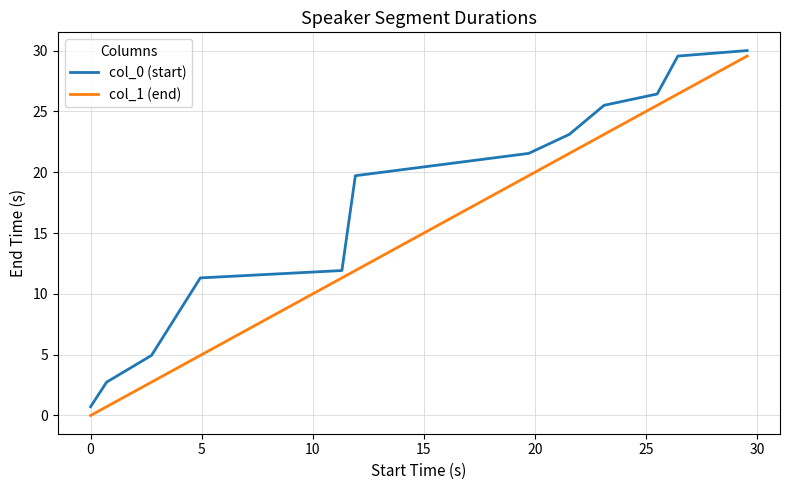

What is the difference between the maximum and minimum values in the col_0 (start) series?

29.3